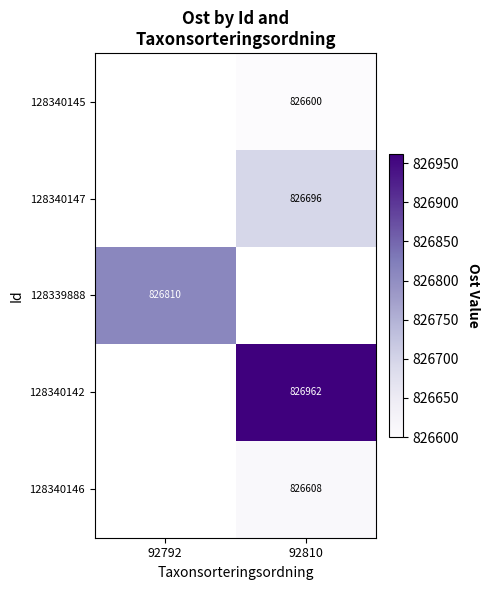

Which has a higher value, 92810 or 92792?

92792